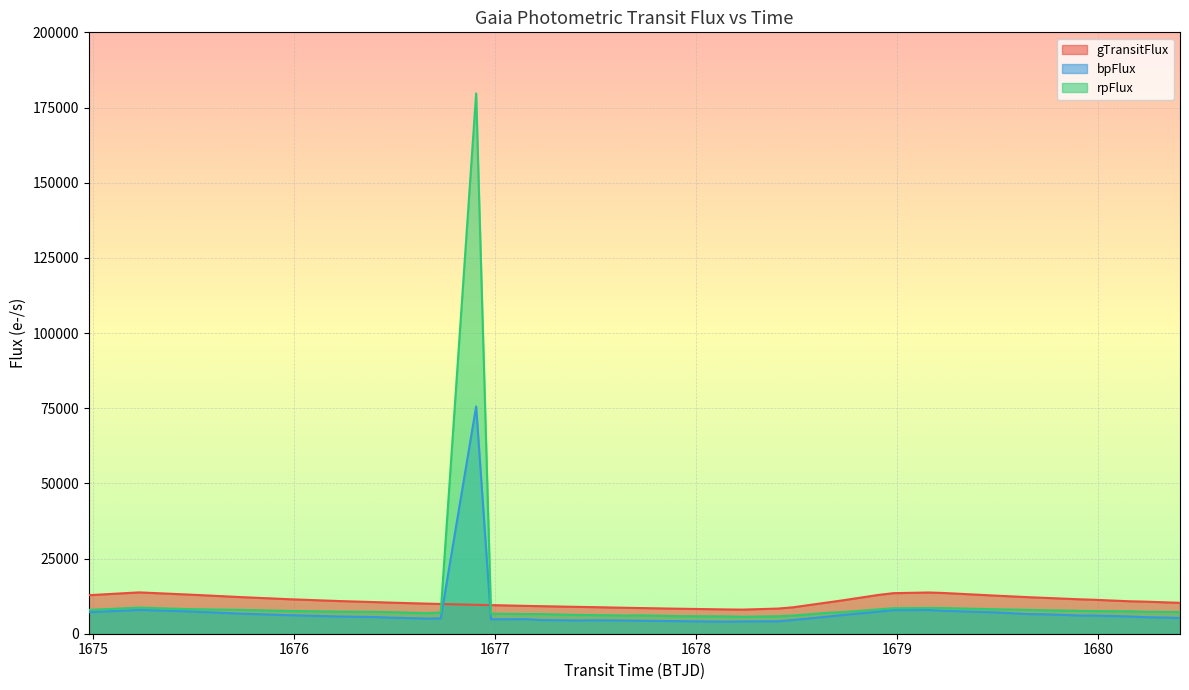

What is the total value across all series at 1678.9811415230279?

29808.1